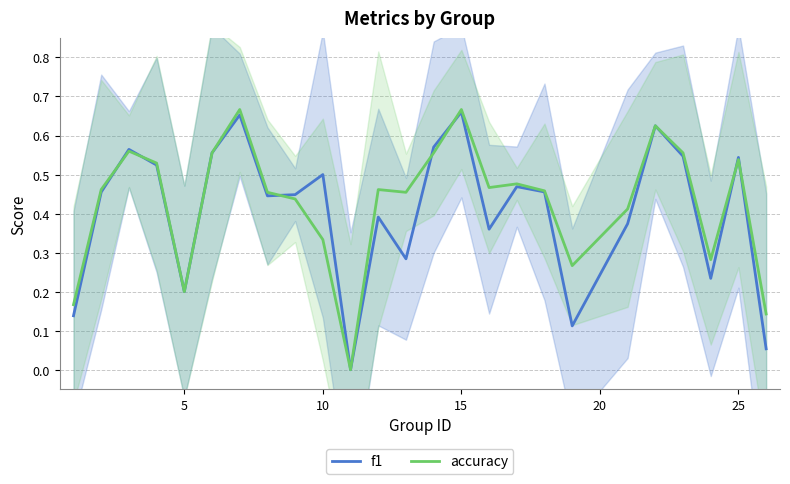

How many series are shown in this chart?

2